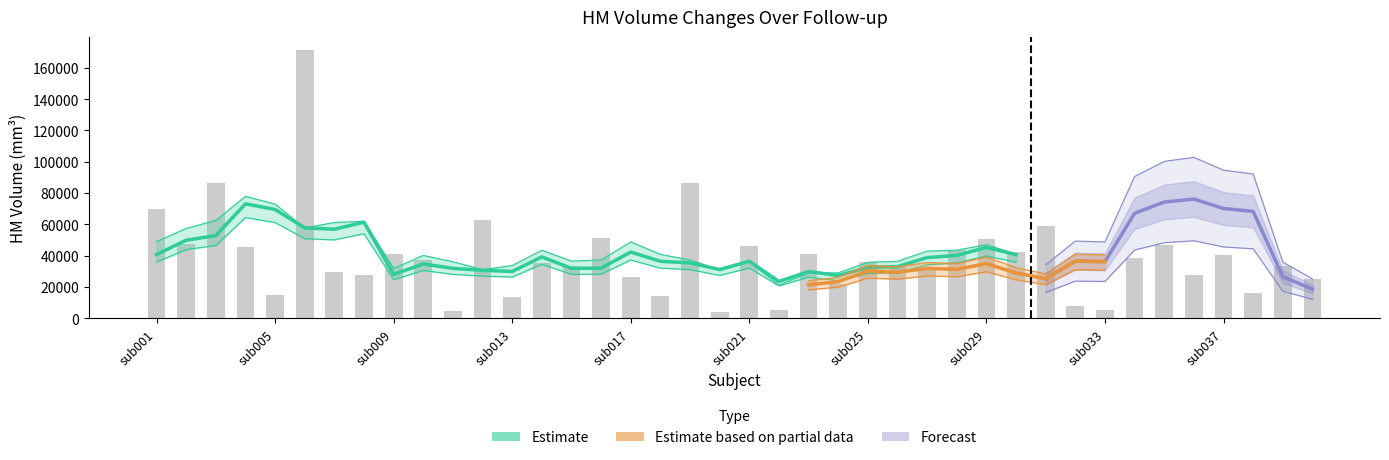

The Followup2_HM_volume series shows 4897 at sub032. True or false?

False